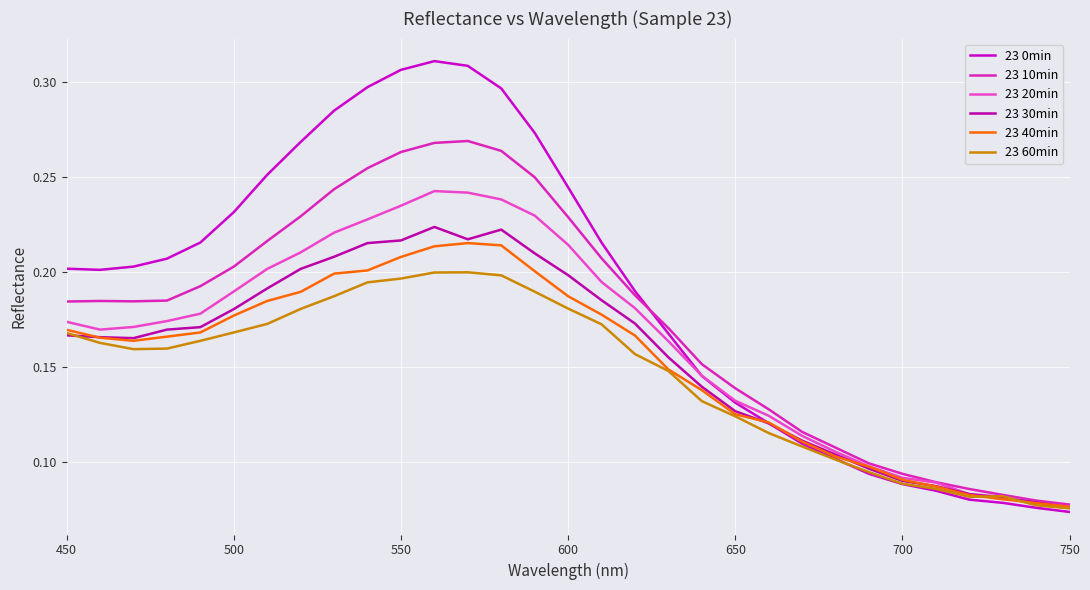

What is the maximum value shown in the chart?

0.3